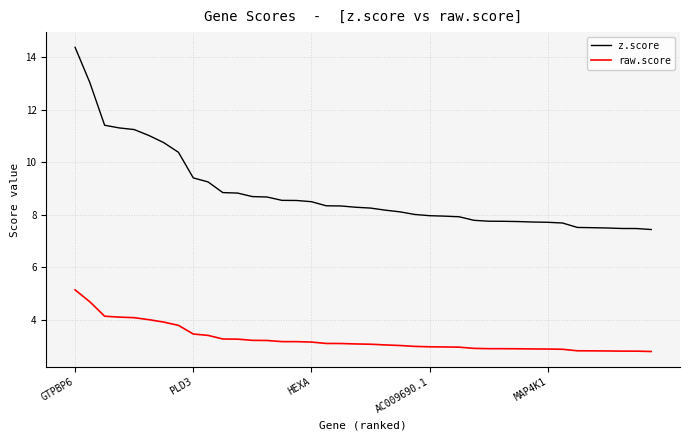

True or false: raw.score and z.score cross at least once.

False